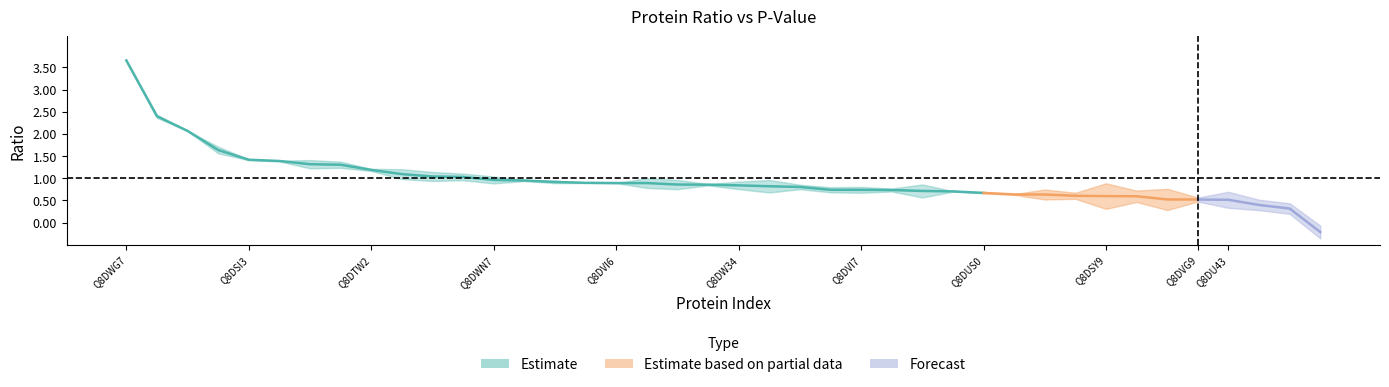

The Ratio series shows 1.0 at Q8DT82. True or false?

True